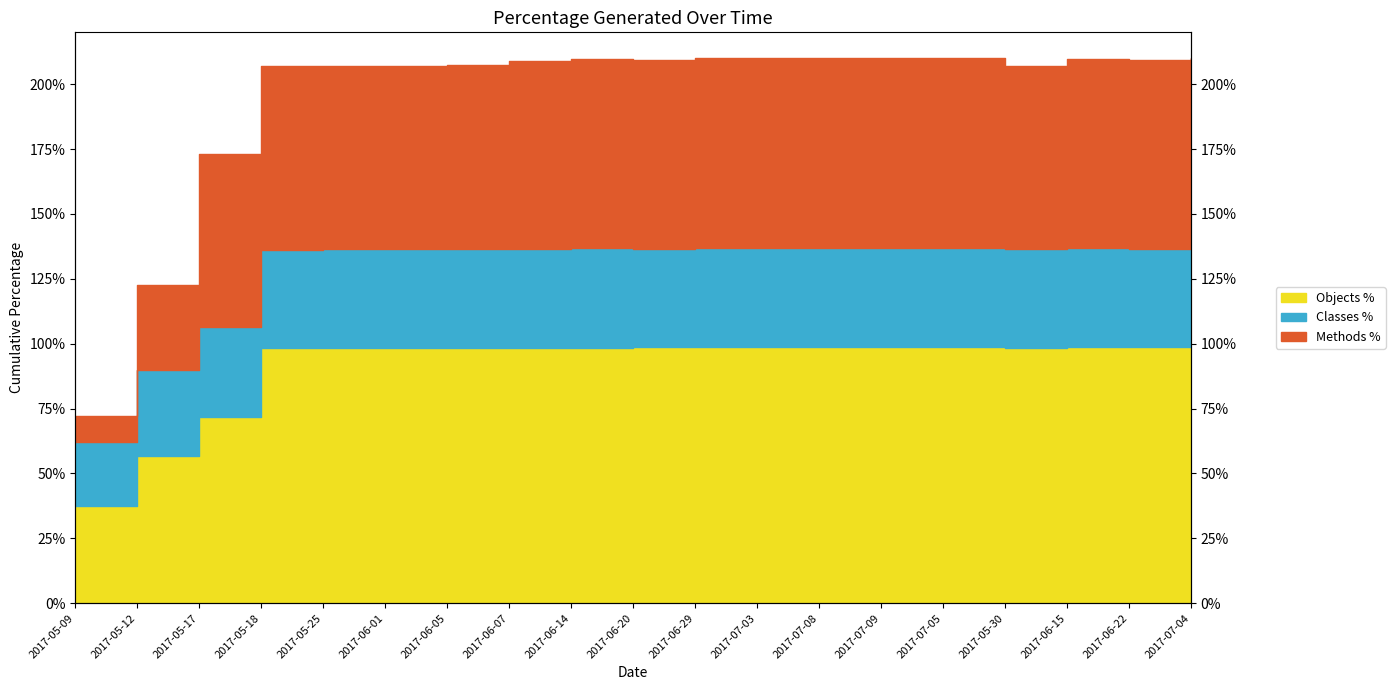

At which category is the sum across all series the highest?

2017-06-29